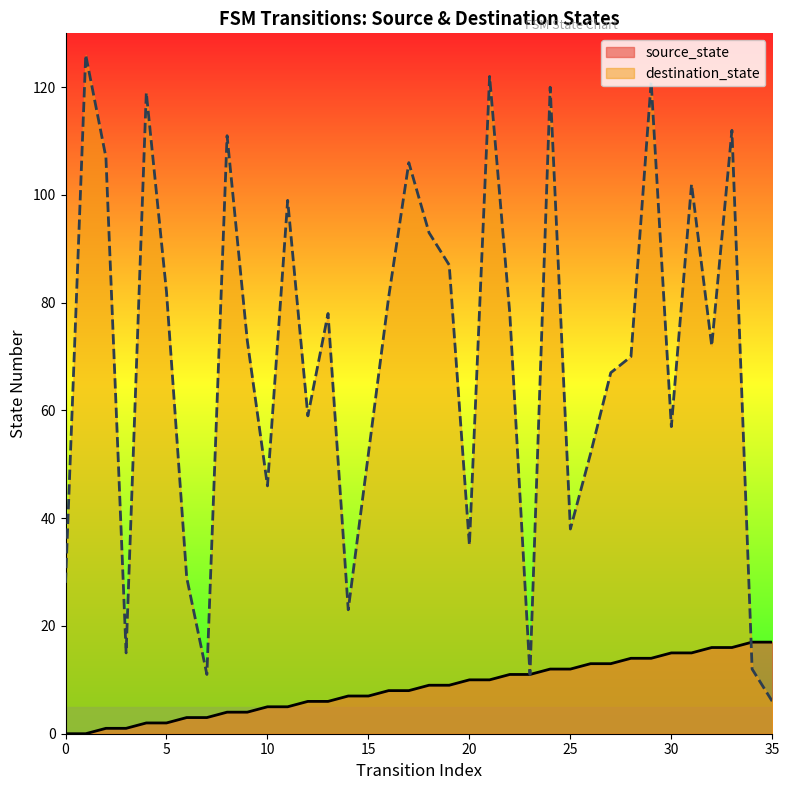

True or false: source_state has a value of 7 at 35.

False